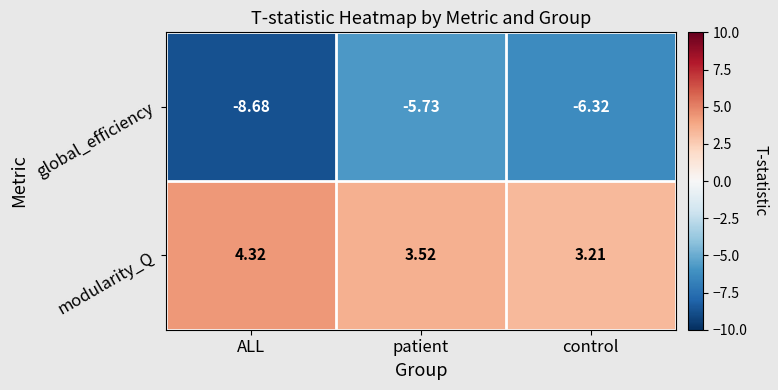

List the labels in order of global_efficiency value, largest first.

patient, control, ALL